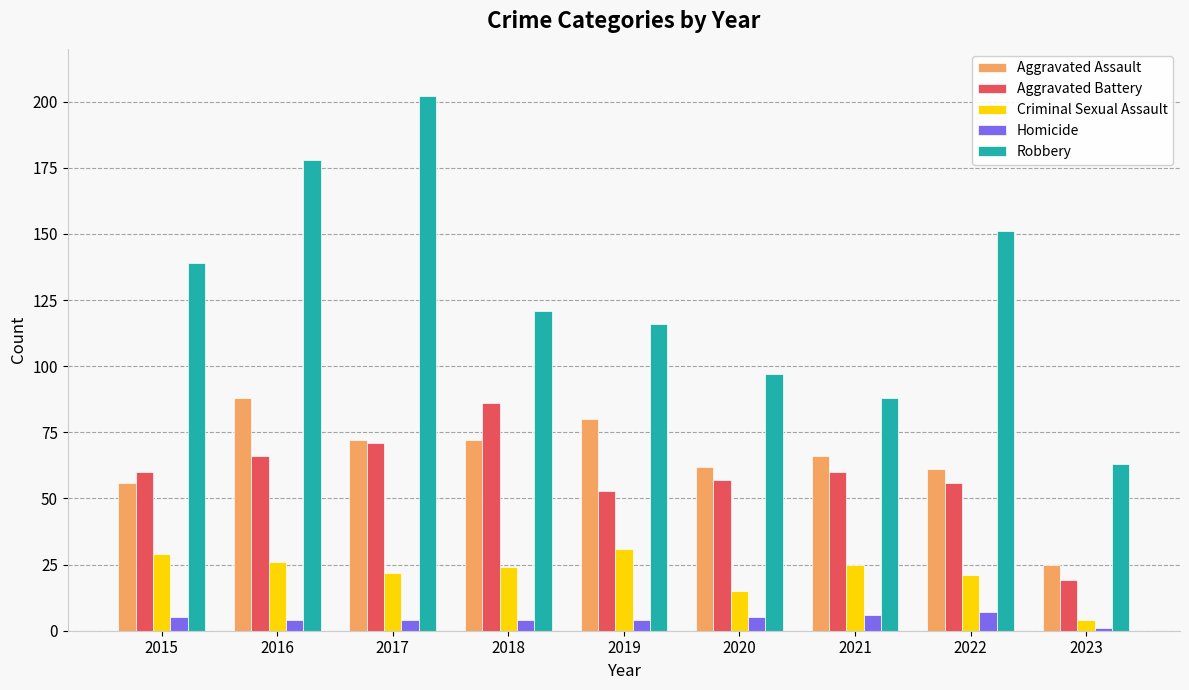

Reading left to right, extract all data points from this chart.

Aggravated Assault: 2015=56	2016=88	2017=72	2018=72	2019=80	2020=62	2021=66	2022=61	2023=25
Aggravated Battery: 2015=60	2016=66	2017=71	2018=86	2019=53	2020=57	2021=60	2022=56	2023=19
Criminal Sexual Assault: 2015=29	2016=26	2017=22	2018=24	2019=31	2020=15	2021=25	2022=21	2023=4
Homicide: 2015=5	2016=4	2017=4	2018=4	2019=4	2020=5	2021=6	2022=7	2023=1
Robbery: 2015=139	2016=178	2017=202	2018=121	2019=116	2020=97	2021=88	2022=151	2023=63